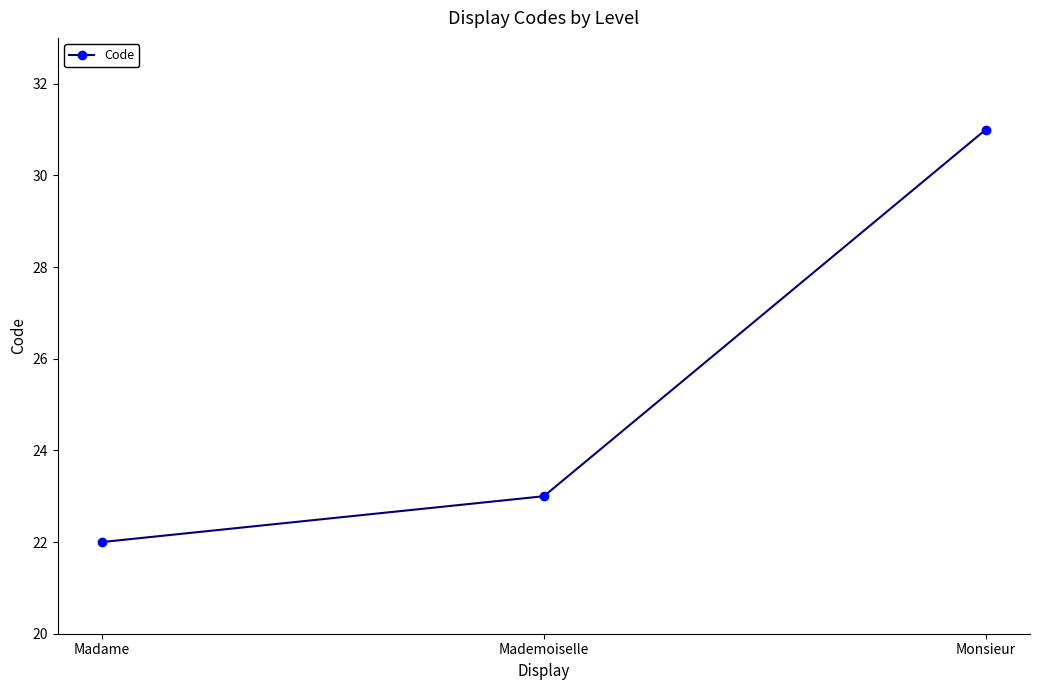

Which has a higher value, Monsieur or Madame?

Monsieur